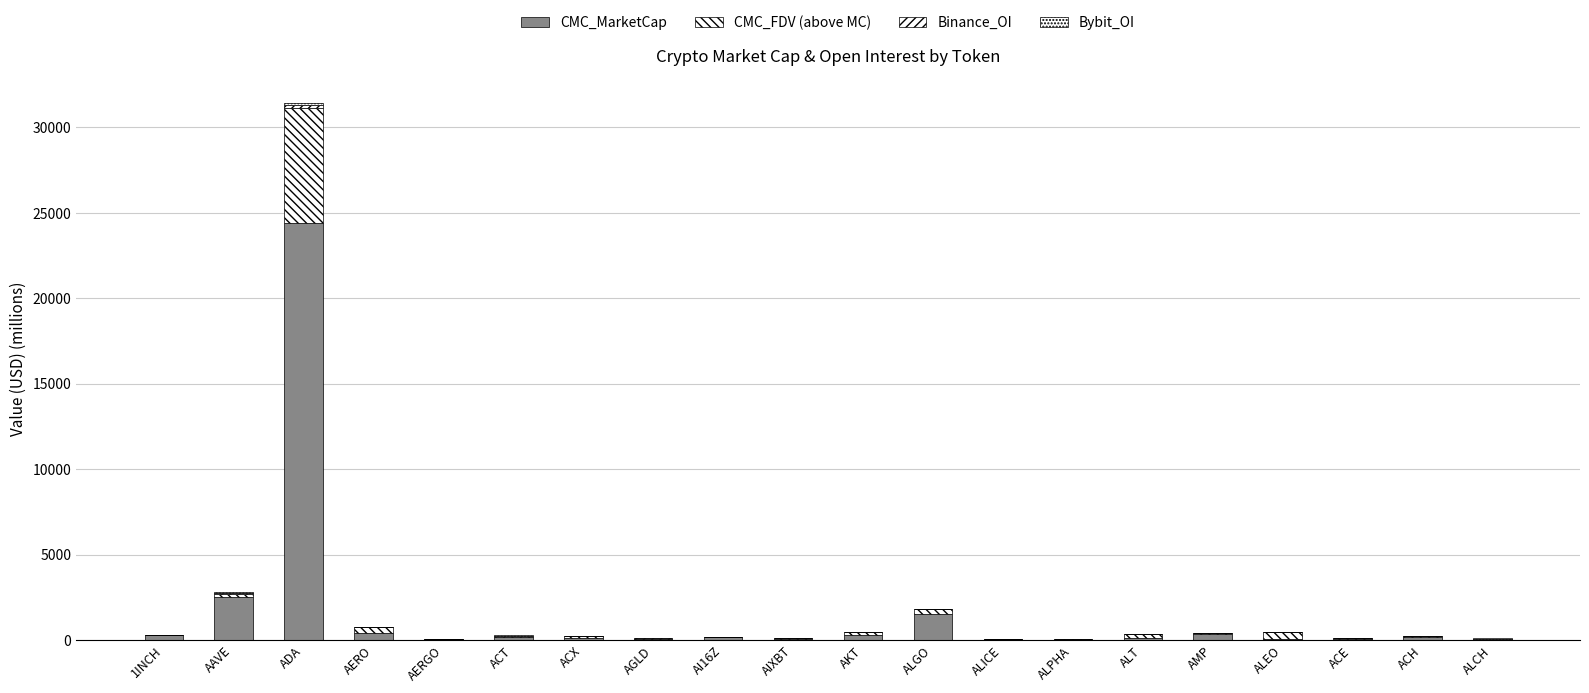

How many data points does each series have?

20